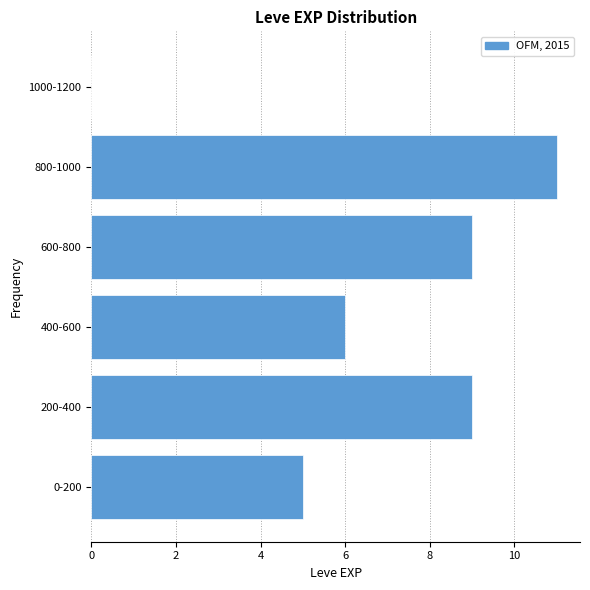

Reading bottom to top, what are all the values shown in this chart?

0-200=5	200-400=9	400-600=6	600-800=9	800-1000=11	1000-1200=0